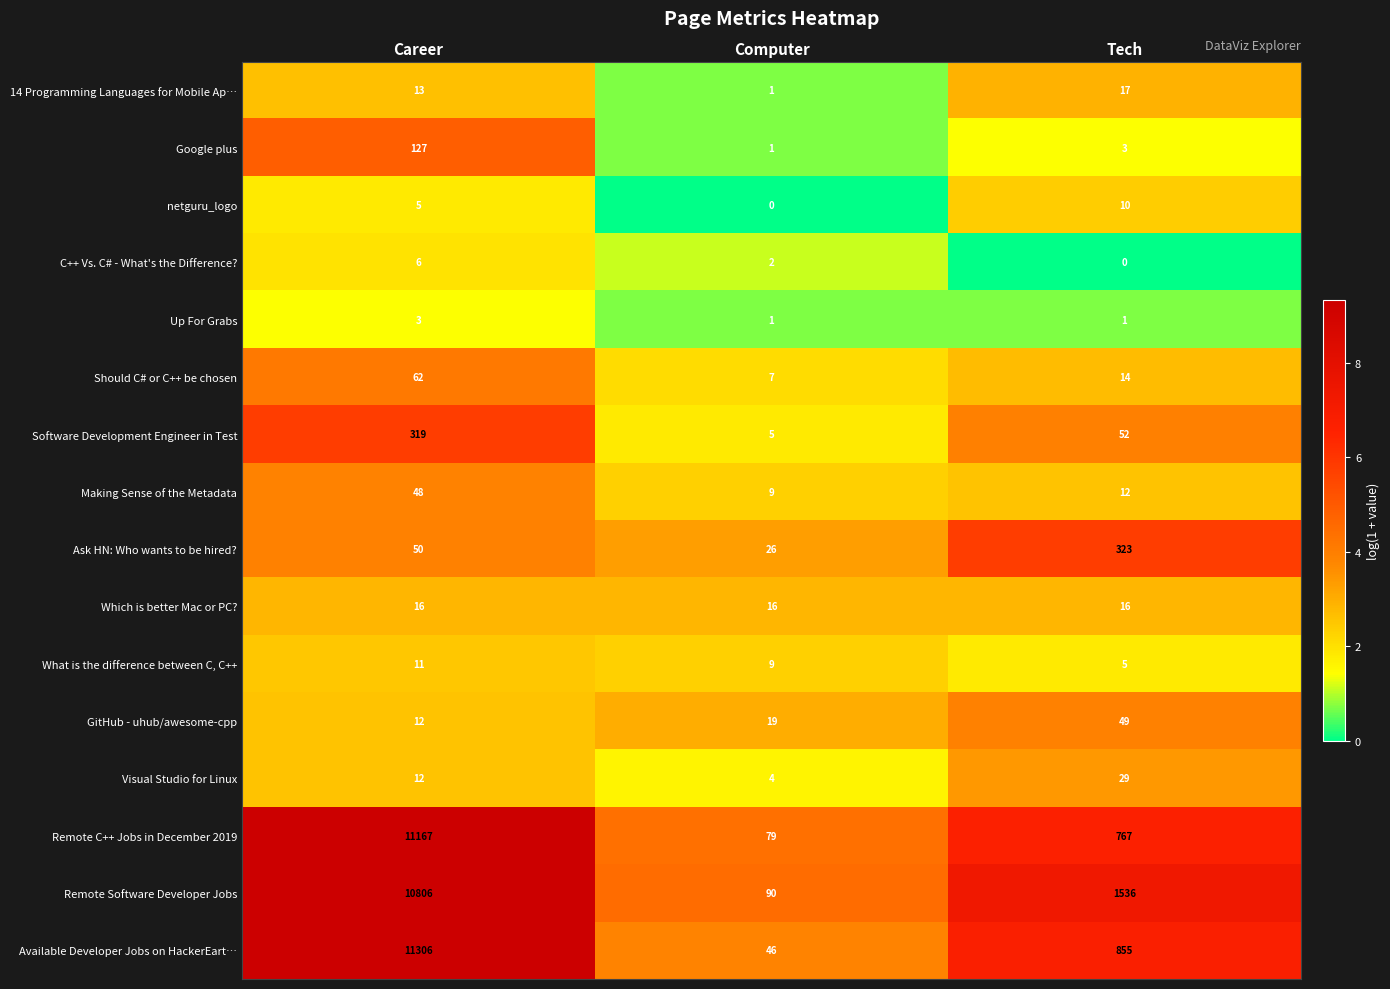

Read the Up For Grabs value at Career.

3